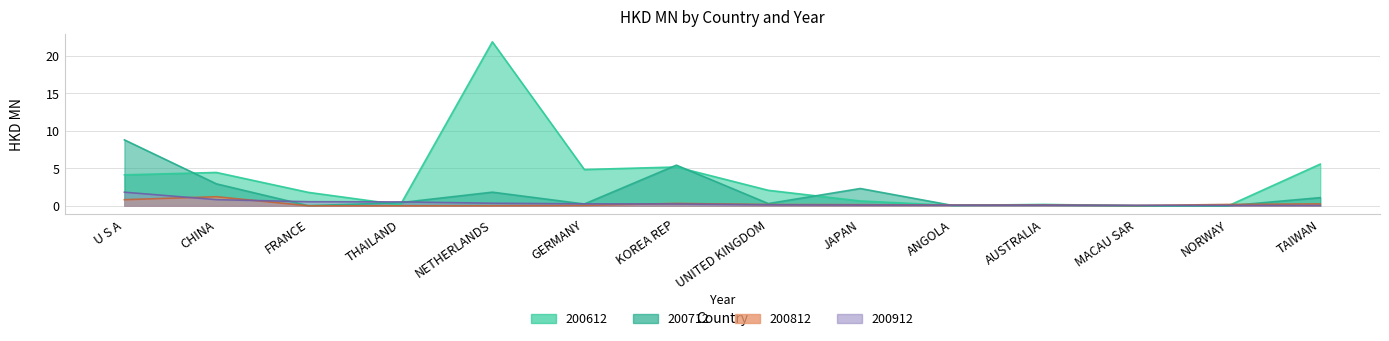

True or false: 200912 has more than 2 points higher than both neighbors.

False